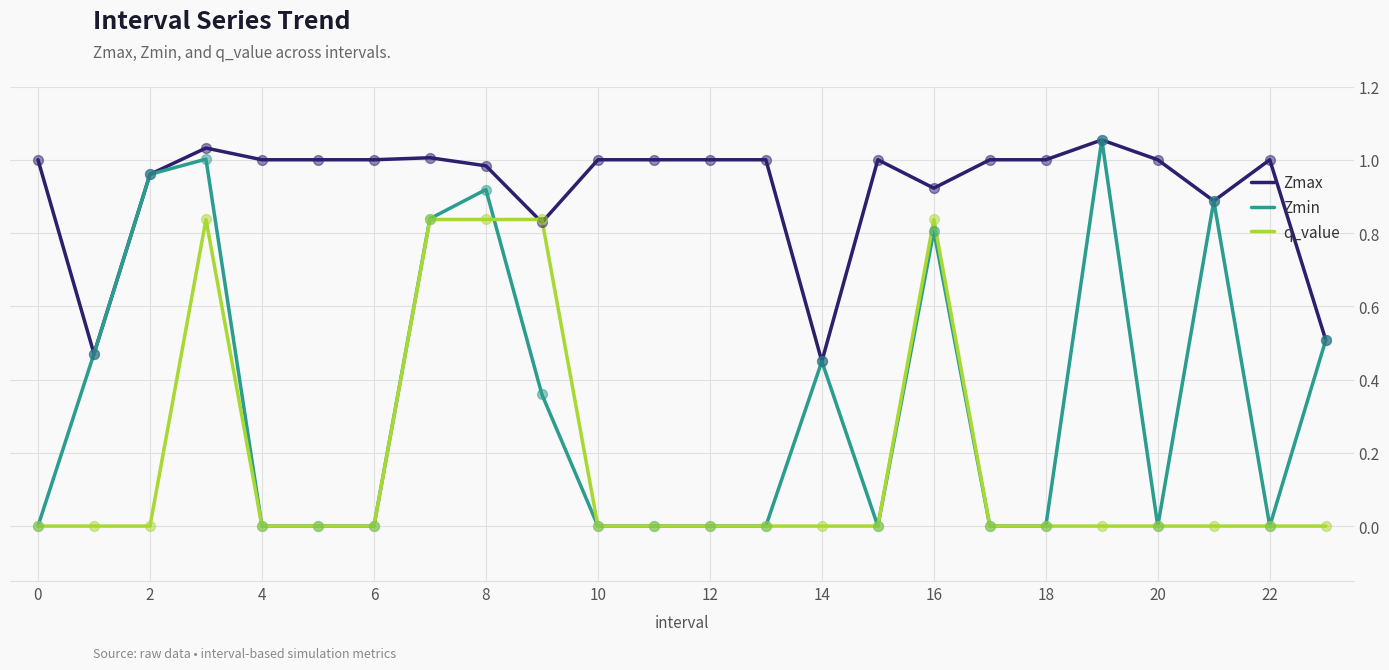

Which series has the largest range (max minus min)?

Zmin